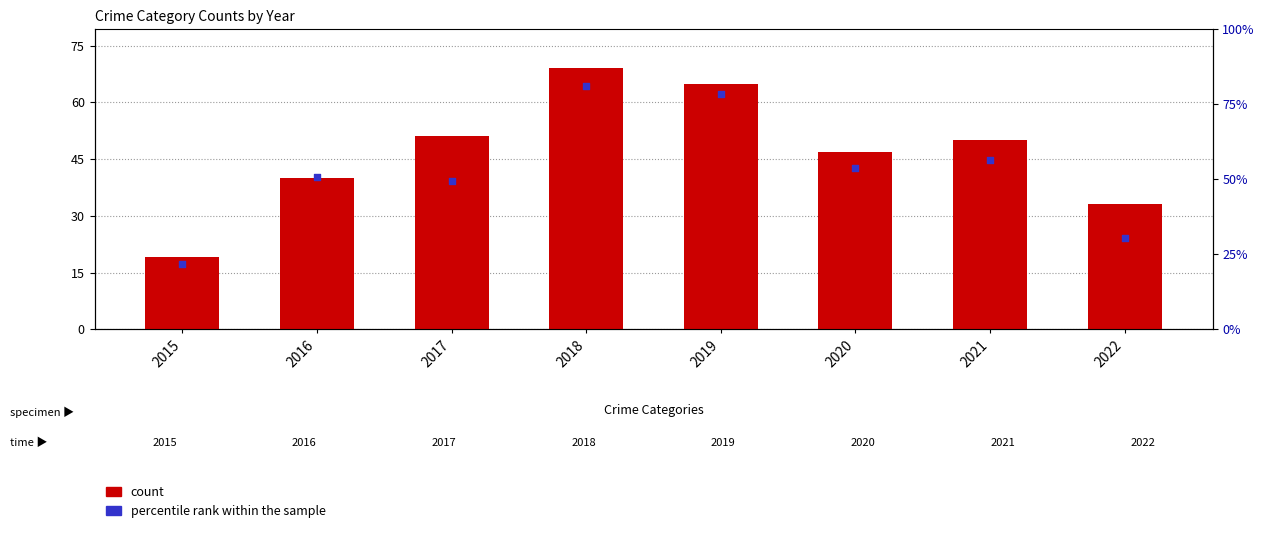

Which series reaches the minimum Y coordinate?

count